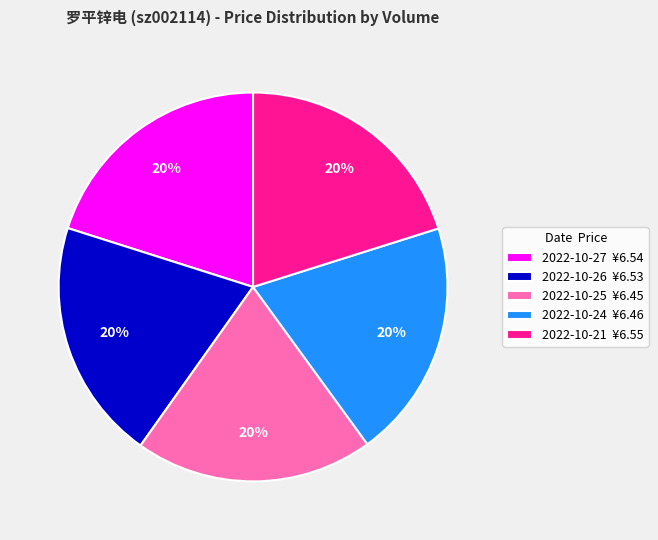

Approximately how many times larger is the value at 2022-10-26 ¥6.53 compared to 2022-10-25 ¥6.45?

1.0